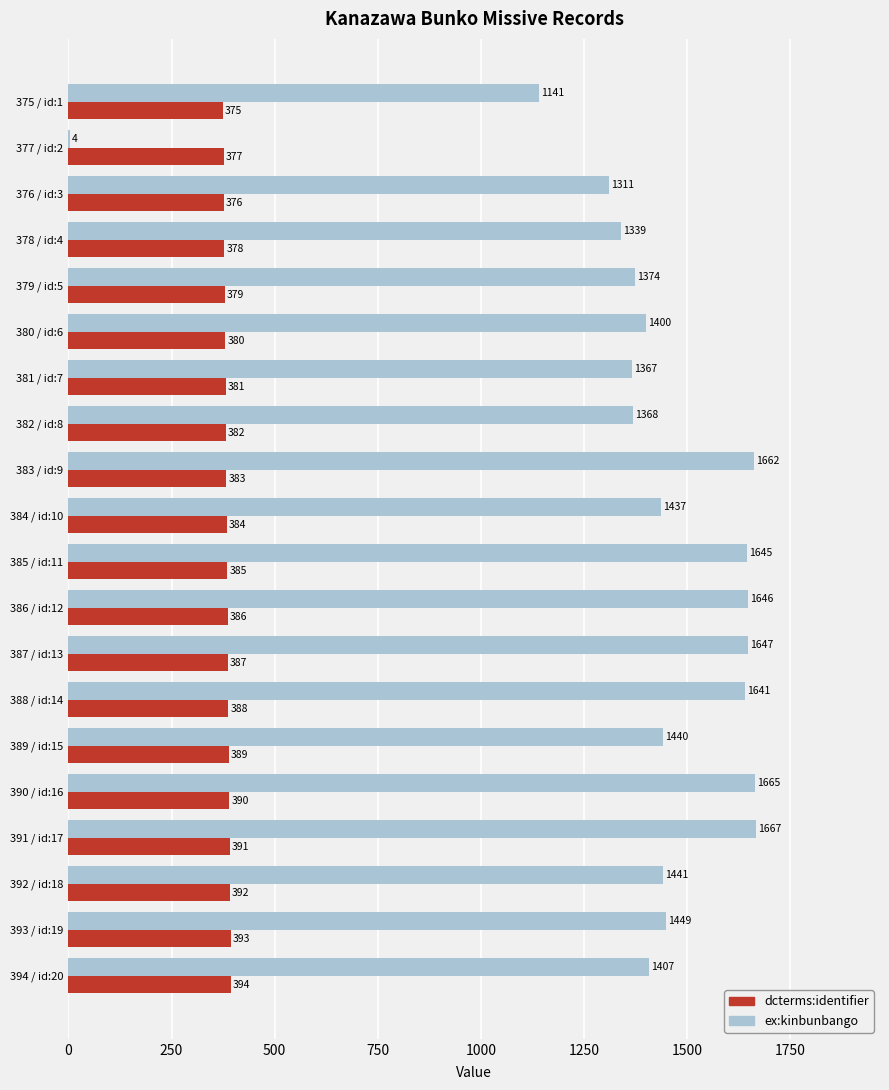

What is the sum of all ex:kinbunbango values?

28051